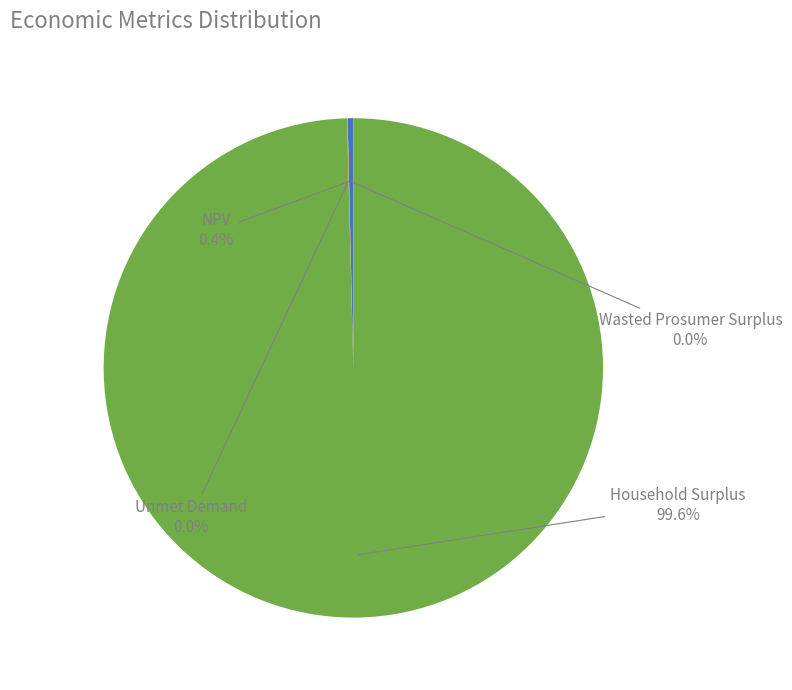

Which has a higher value, NPV or Household Surplus?

Household Surplus